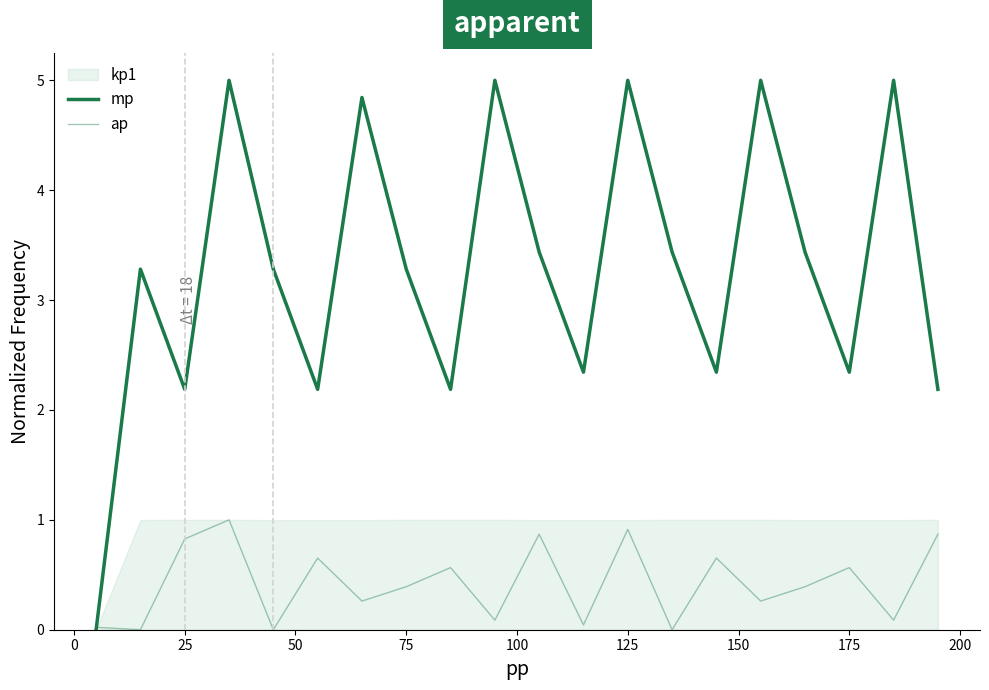

Is the value of mp at 75 greater than the value of ap at 19?

Yes